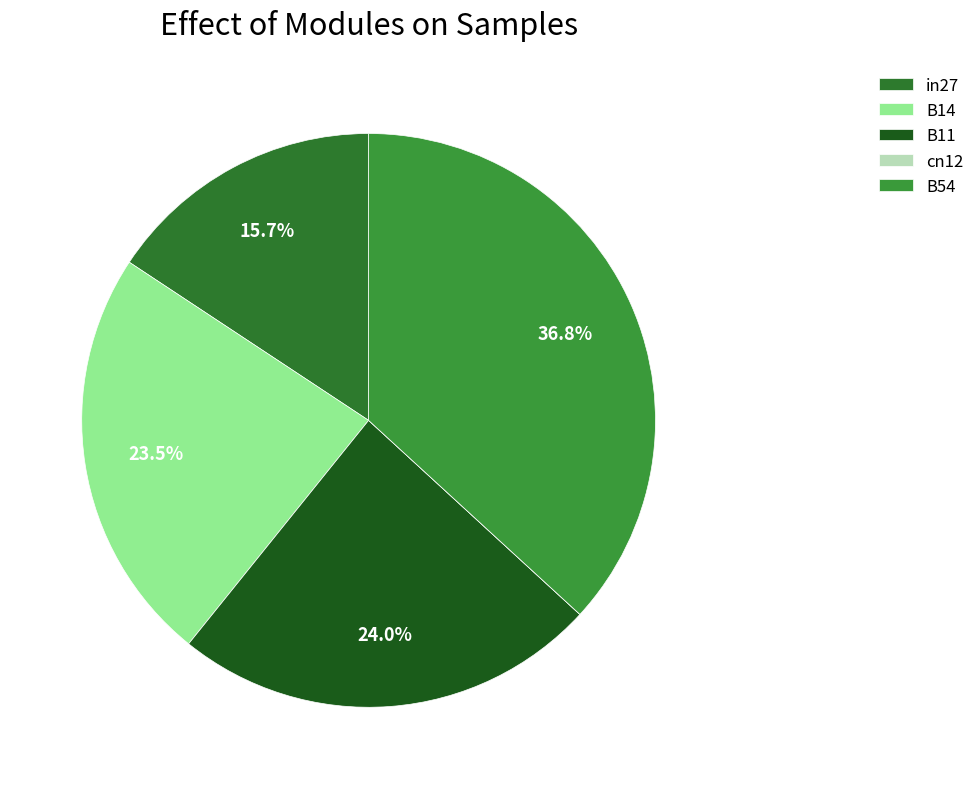

True or false: B54 accounts for 37% of the total.

True